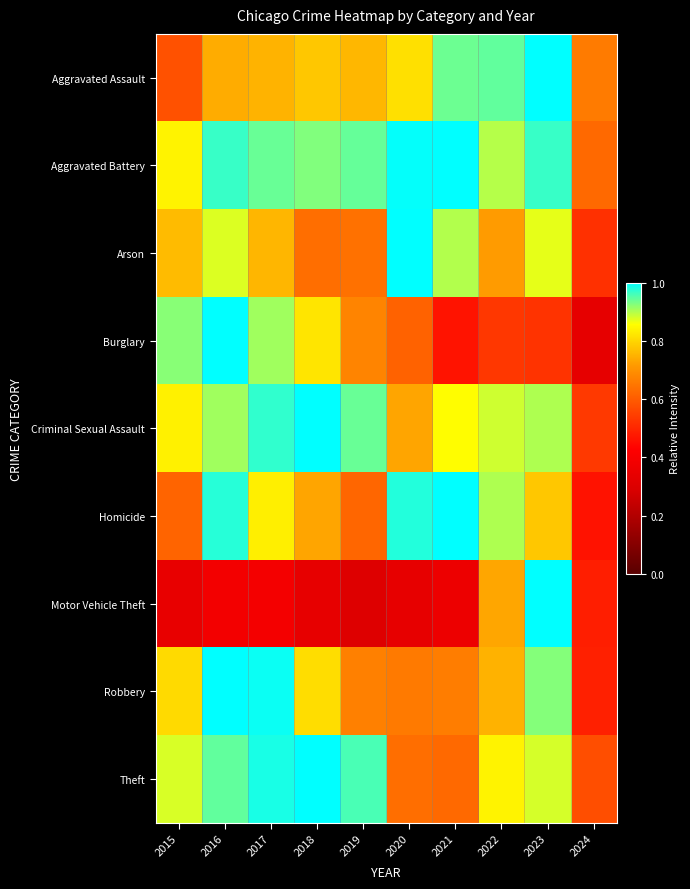

Reading left to right, extract all data points from this chart.

Aggravated Assault: 2015=0.6	2016=0.7	2017=0.8	2018=0.8	2019=0.8	2020=0.8	2021=0.9	2022=0.9	2023=1.0	2024=0.7
Aggravated Battery: 2015=0.8	2016=1.0	2017=0.9	2018=0.9	2019=0.9	2020=1.0	2021=1.0	2022=0.9	2023=1.0	2024=0.6
Arson: 2015=0.8	2016=0.9	2017=0.8	2018=0.6	2019=0.6	2020=1.0	2021=0.9	2022=0.7	2023=0.9	2024=0.5
Burglary: 2015=0.9	2016=1.0	2017=0.9	2018=0.8	2019=0.7	2020=0.6	2021=0.5	2022=0.5	2023=0.5	2024=0.3
Criminal Sexual Assault: 2015=0.8	2016=0.9	2017=1.0	2018=1.0	2019=0.9	2020=0.7	2021=0.9	2022=0.9	2023=0.9	2024=0.5
Homicide: 2015=0.6	2016=1.0	2017=0.8	2018=0.7	2019=0.6	2020=1.0	2021=1.0	2022=0.9	2023=0.8	2024=0.5
Motor Vehicle Theft: 2015=0.3	2016=0.4	2017=0.4	2018=0.3	2019=0.3	2020=0.3	2021=0.4	2022=0.7	2023=1.0	2024=0.5
Robbery: 2015=0.8	2016=1.0	2017=1.0	2018=0.8	2019=0.7	2020=0.7	2021=0.7	2022=0.7	2023=0.9	2024=0.5
Theft: 2015=0.9	2016=0.9	2017=1.0	2018=1.0	2019=1.0	2020=0.6	2021=0.6	2022=0.8	2023=0.9	2024=0.6